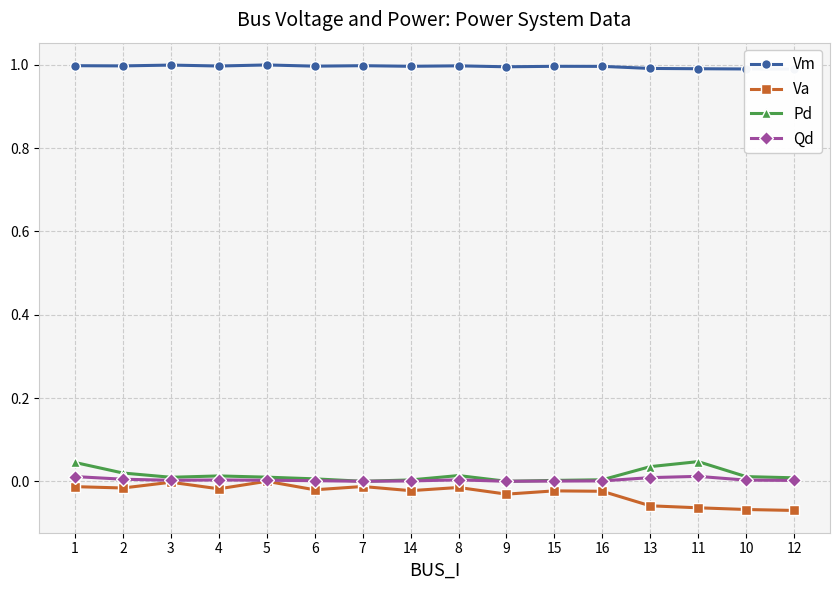

Which category has the lowest value in the Va series?

12